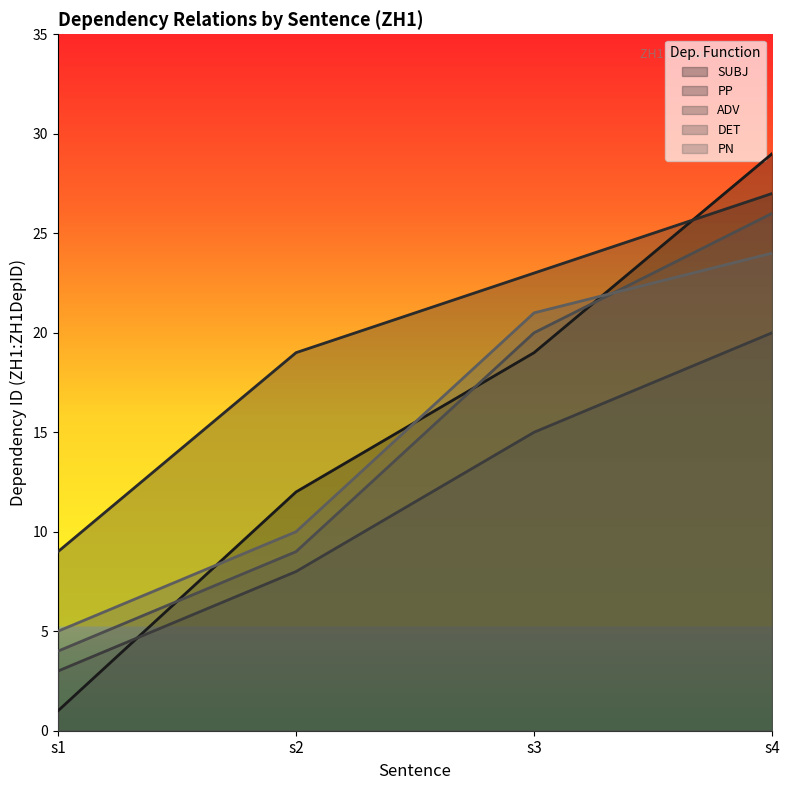

Which series has the largest range (max minus min)?

SUBJ